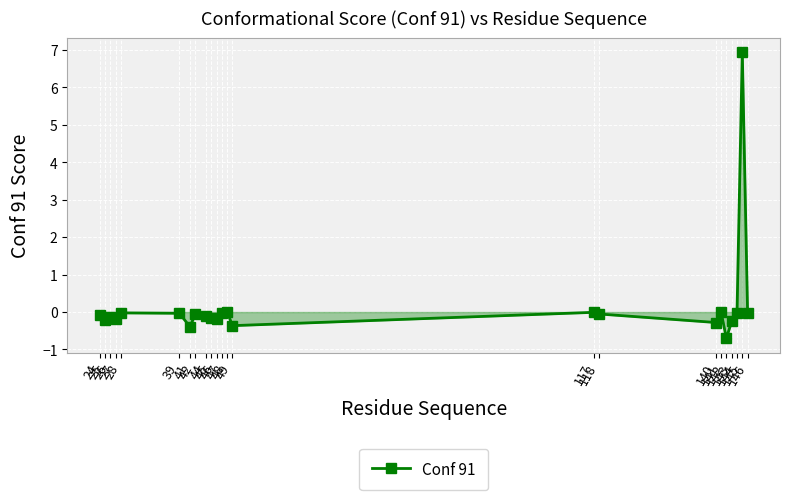

What is the value of the 9th point from the left?

-0.1